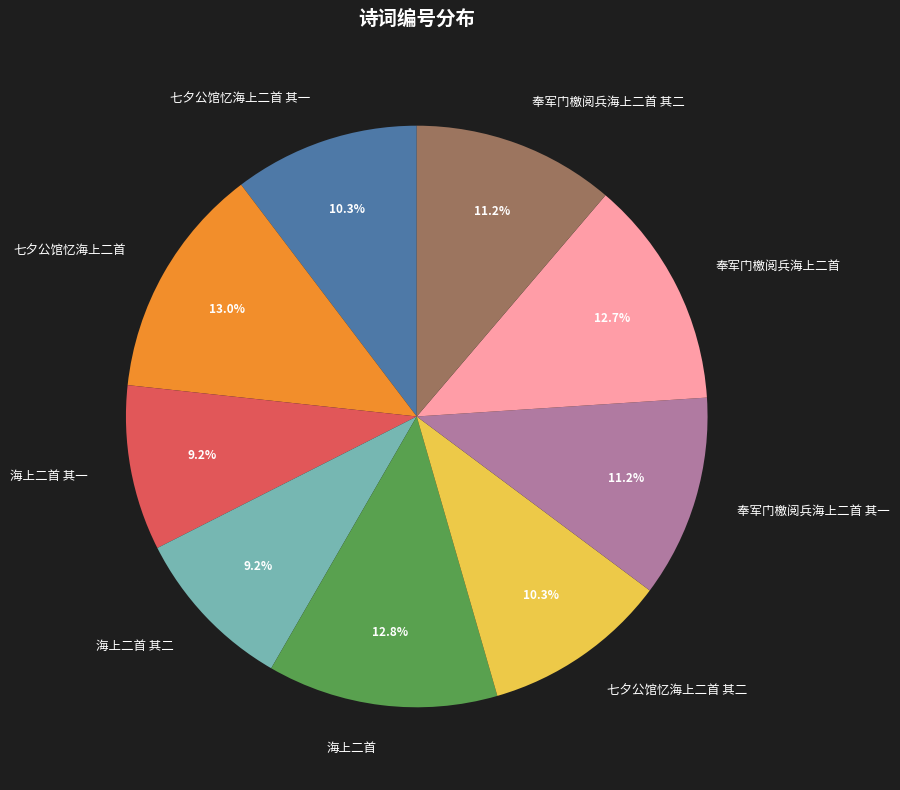

Is 海上二首 the majority of the pie?

No